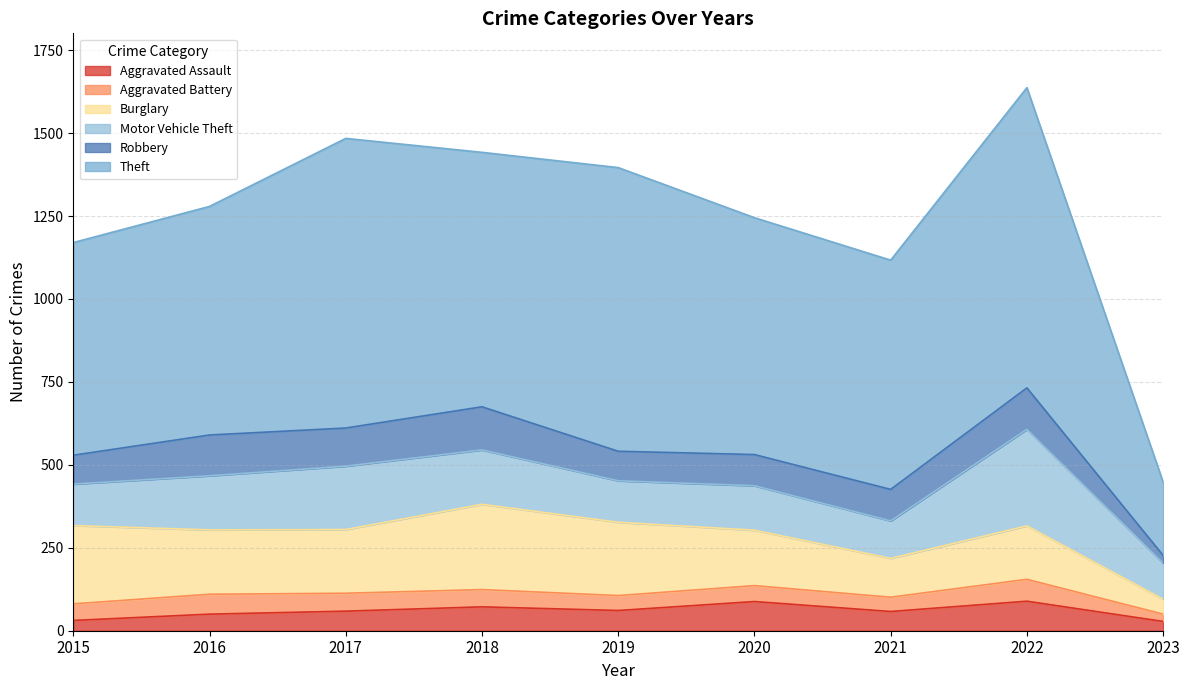

What is the sum of all Motor Vehicle Theft values?

1415